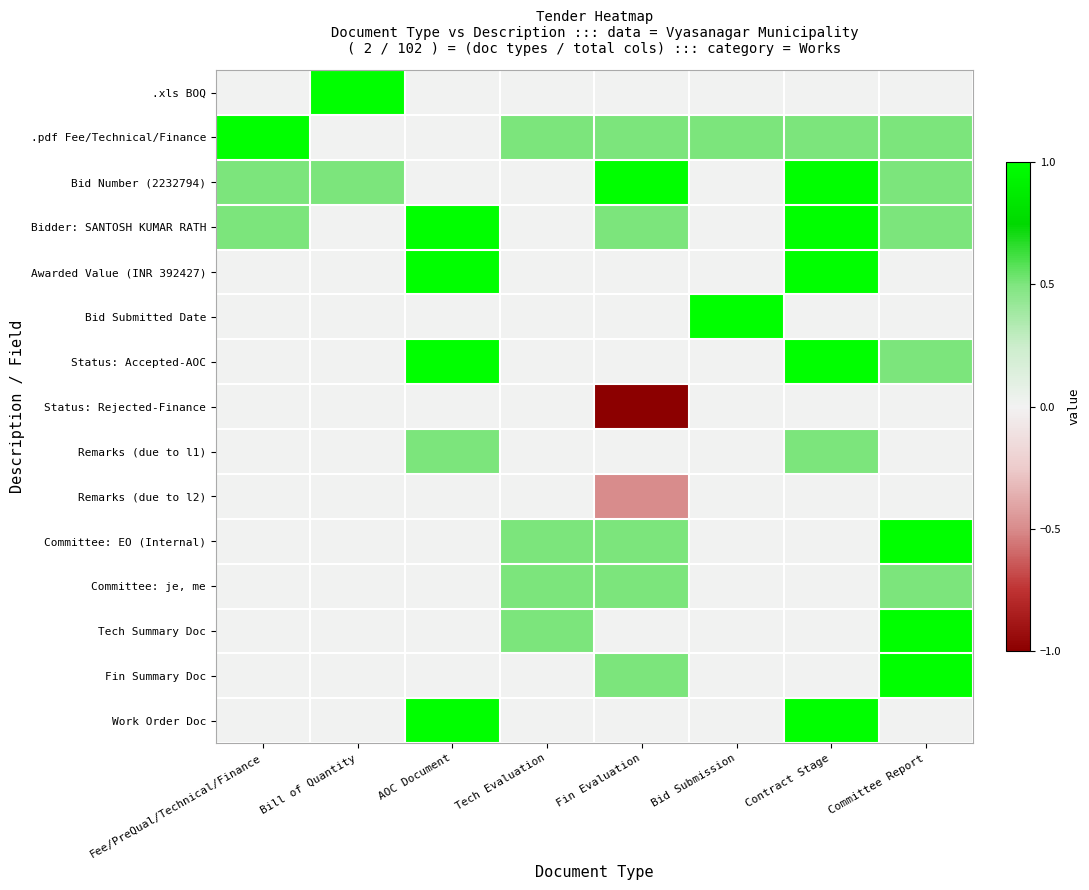

What is the difference between the highest and lowest values at Contract Stage?

1.0